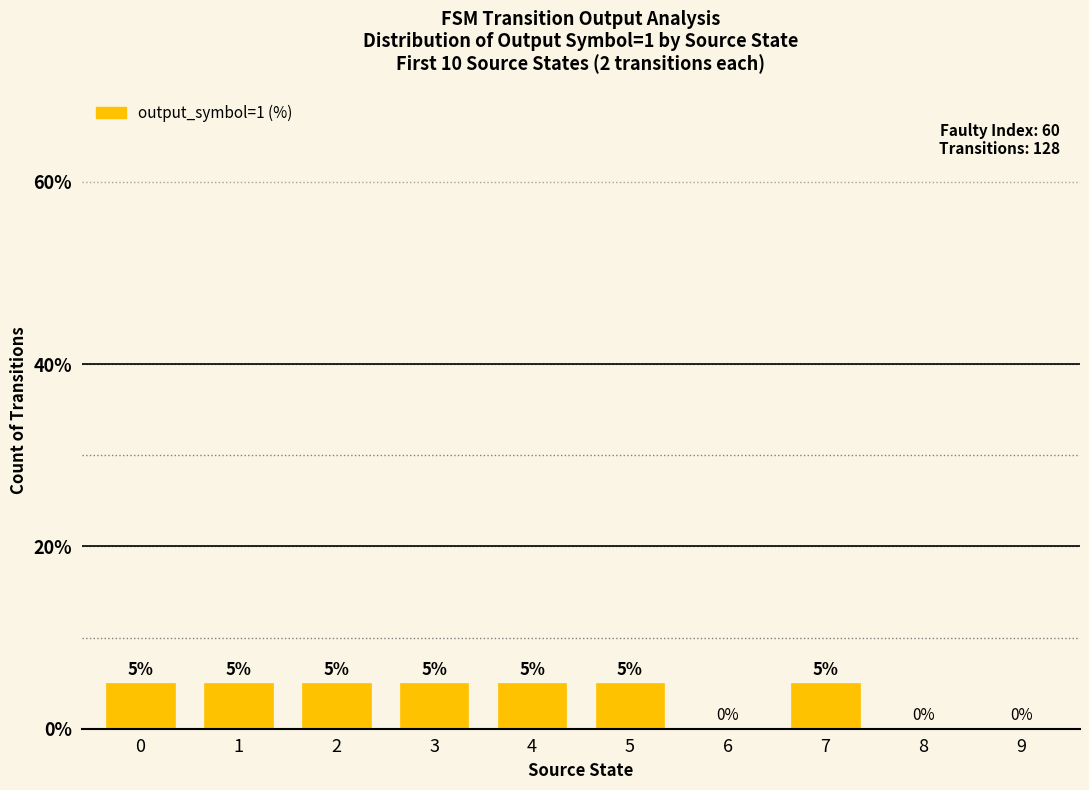

How many series are shown in this chart?

1